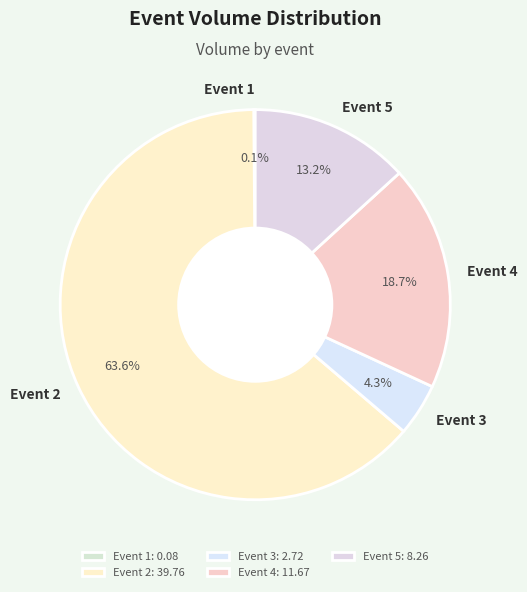

To the nearest percent, what is the difference between the Event 2 and Event 5 slice percentages?

50%